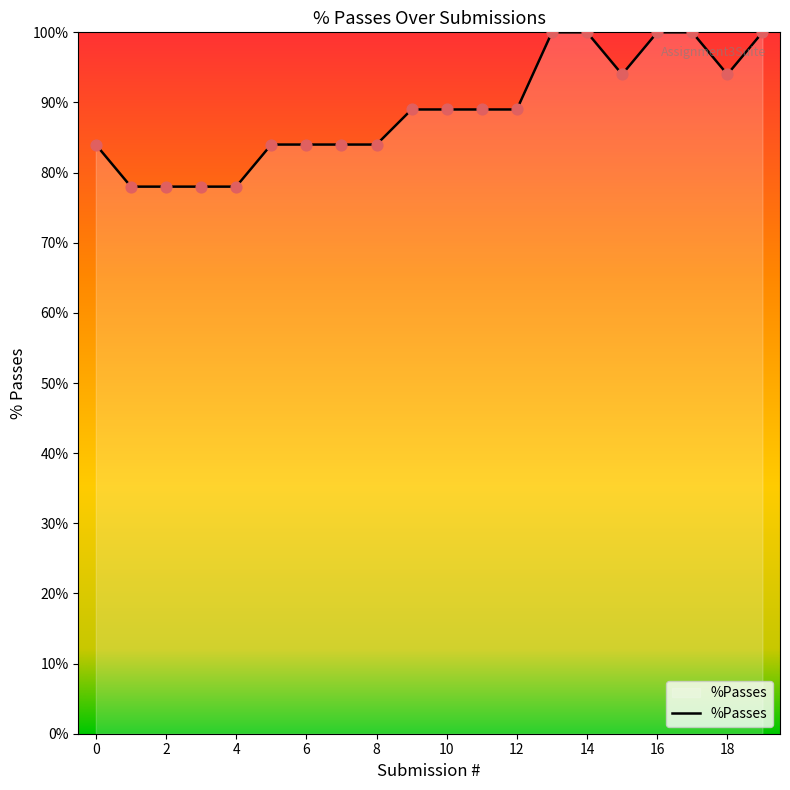

What is the minimum value shown in the chart?

78